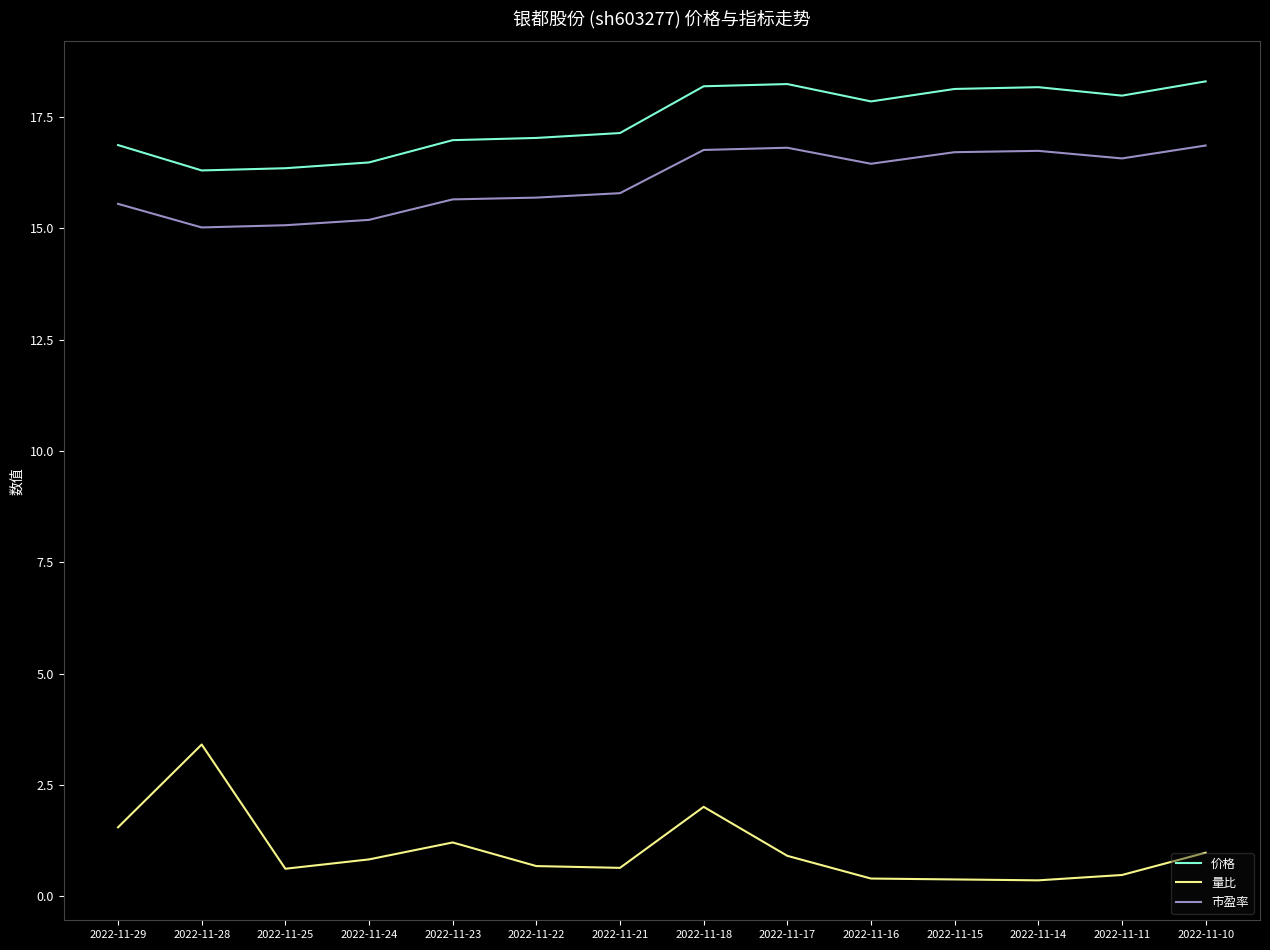

Rank the series by their maximum value, from highest to lowest.

价格, 市盈率, 量比